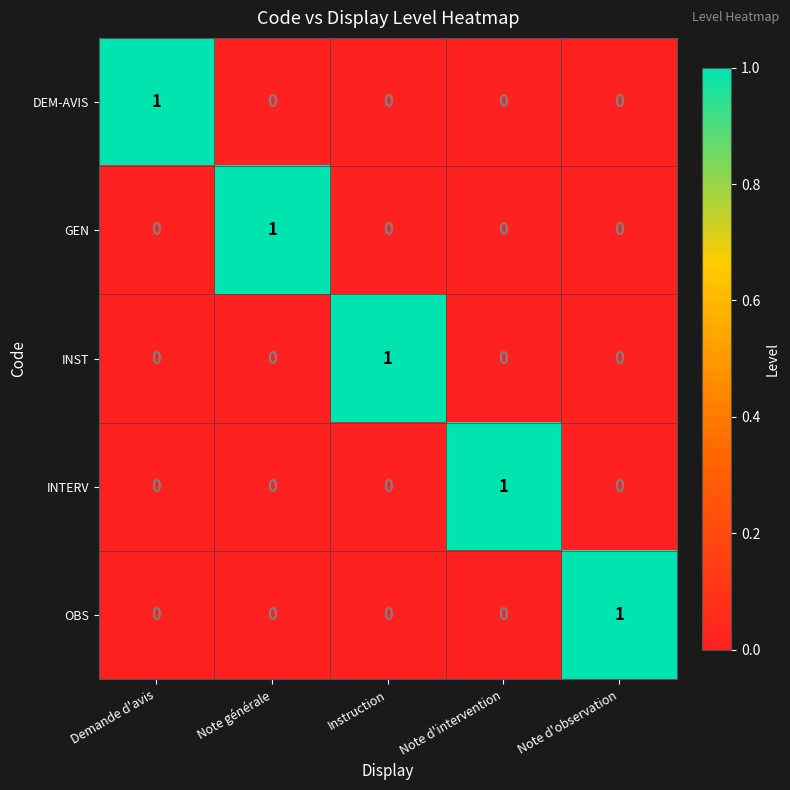

The value of INST at Instruction is 1. True or false?

True